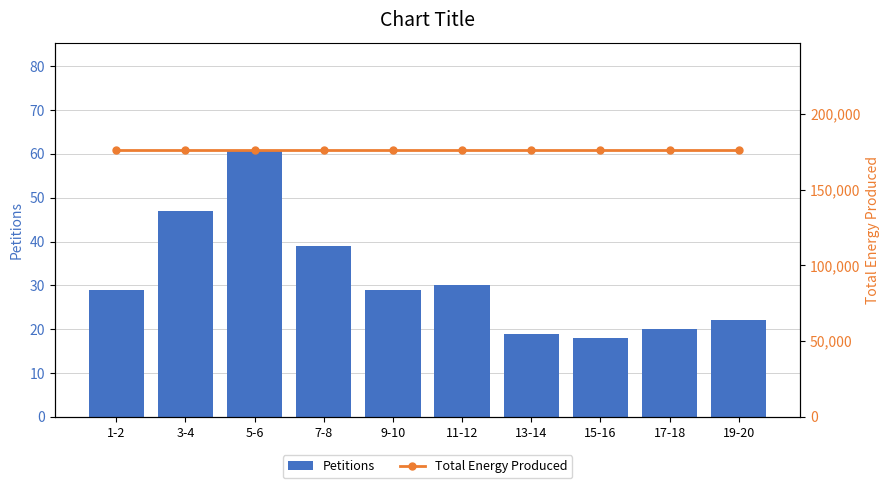

At 17-18, list the series in order from smallest to largest.

Petitions, Total Energy Produced